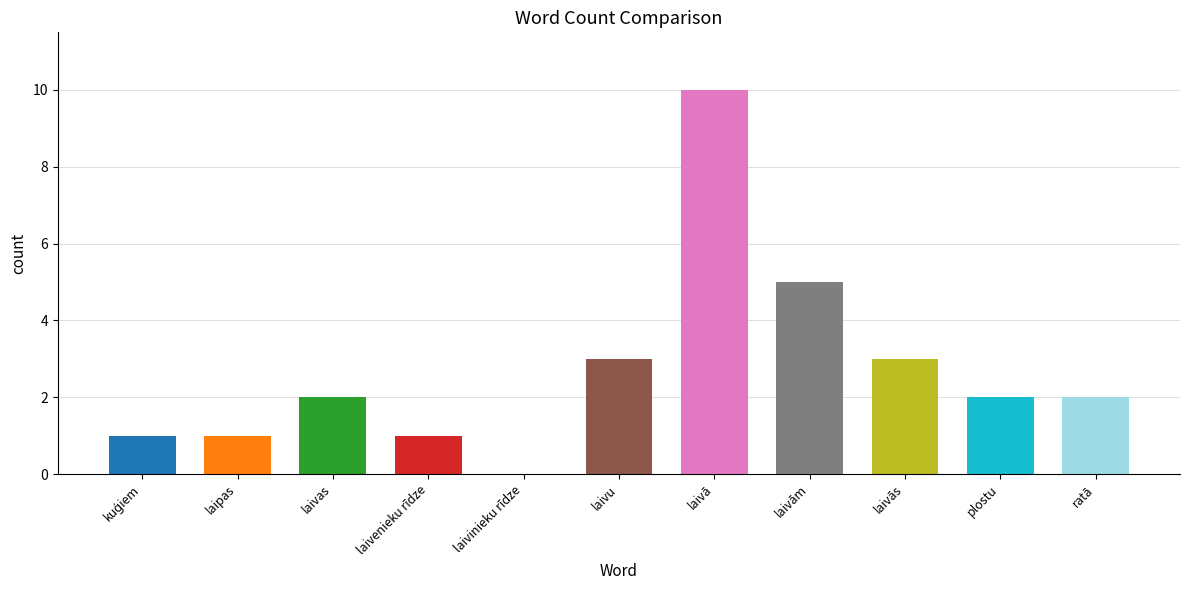

The chart shows a value of 2 at plostu. True or false?

True